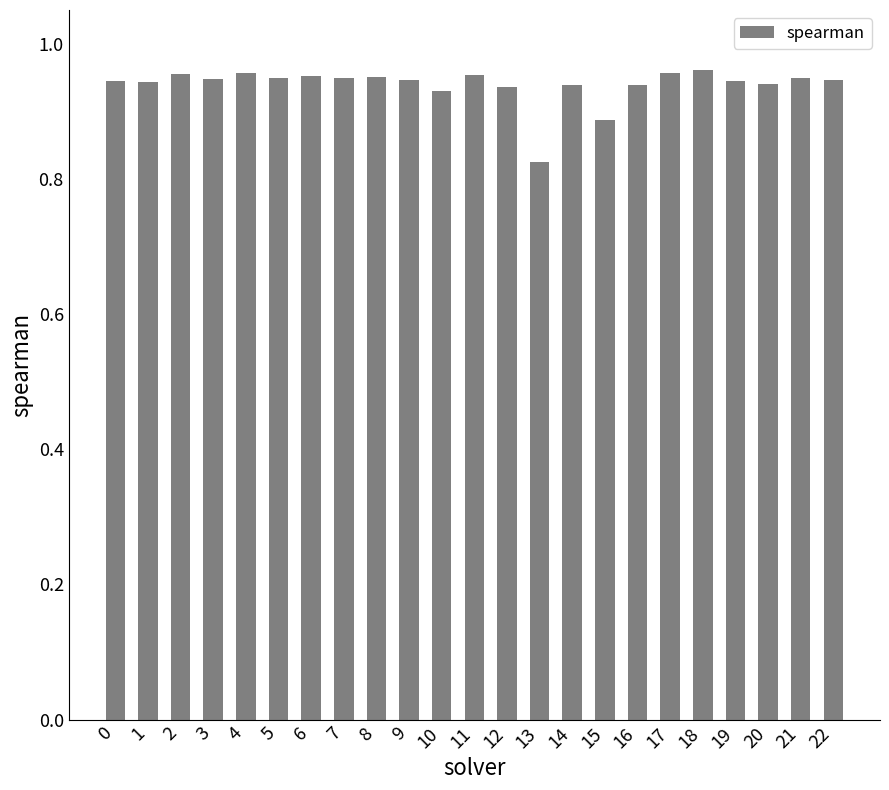

At which label is the value closest to 0?

13